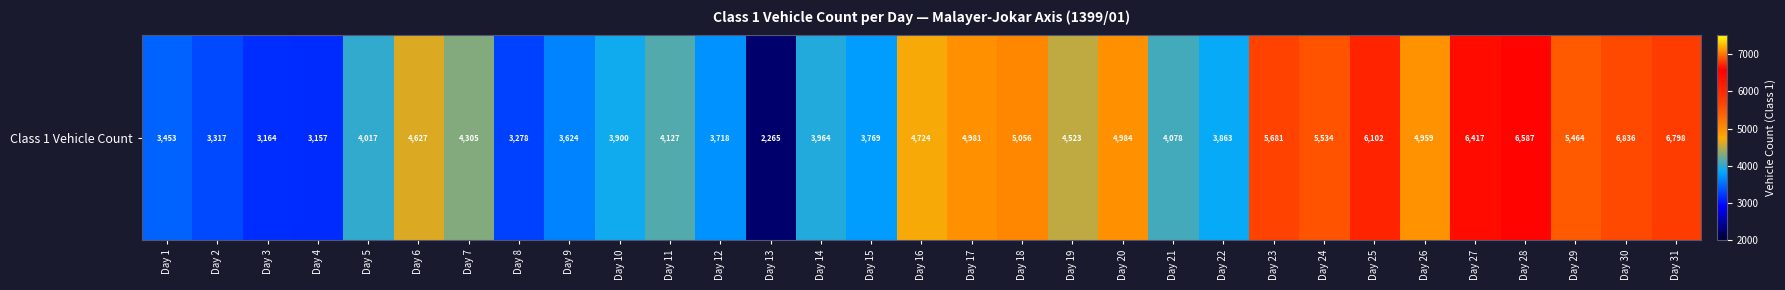

Reading left to right, what are all the values shown in this chart?

3453	3317	3164	3157	4017	4627	4305	3278	3624	3900	4127	3718	2265	3964	3769	4724	4981	5056	4523	4984	4078	3863	5681	5534	6102	4959	6417	6587	5464	6836	6798